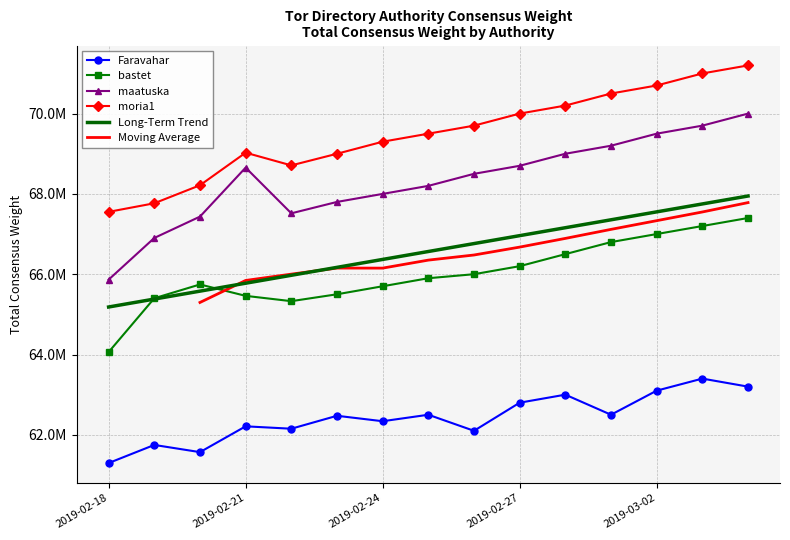

True or false: Faravahar and bastet cross at least once.

False